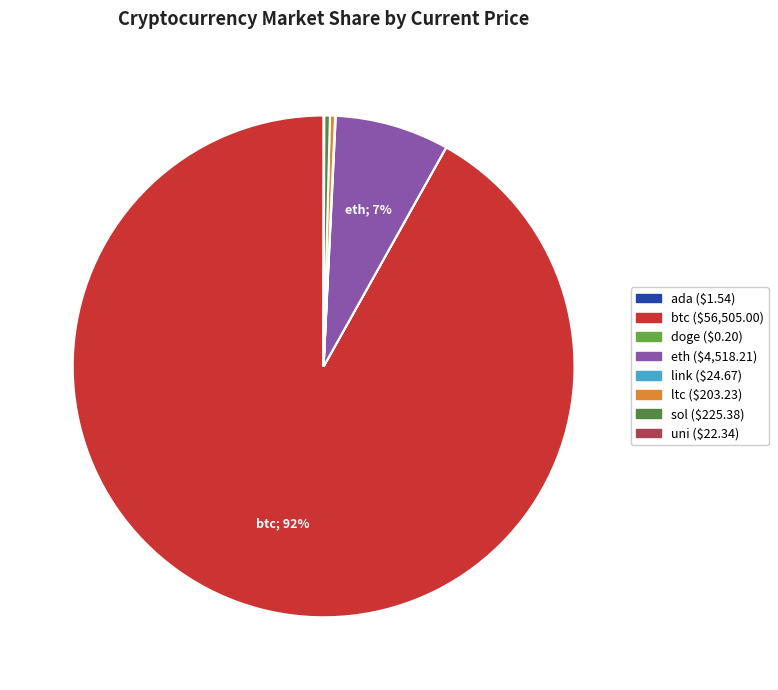

To the nearest percent, what is the combined percentage of link and eth?

7%